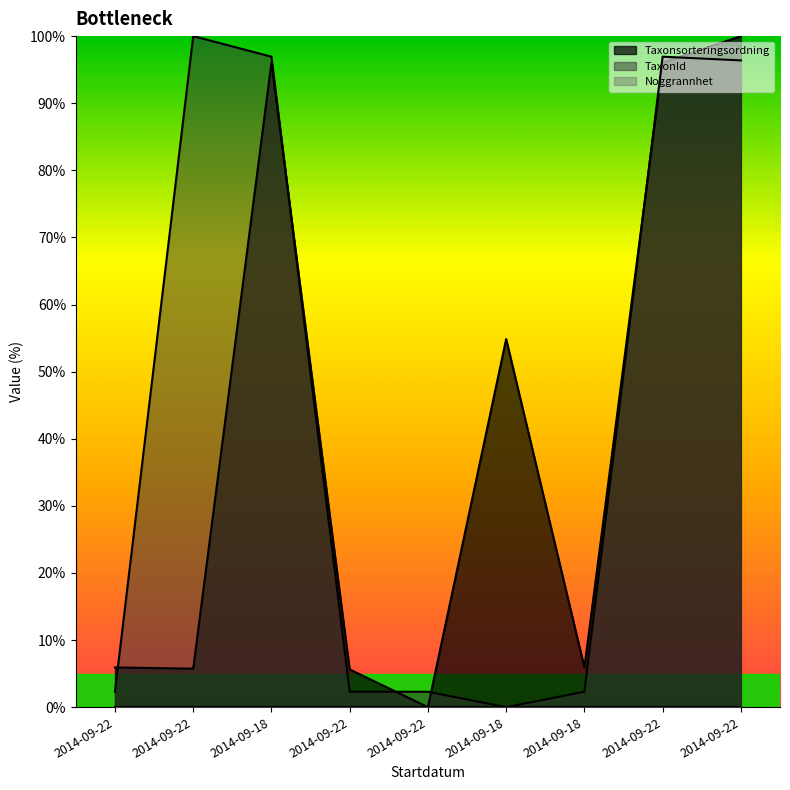

At how many categories does at least one series exceed 43?

5